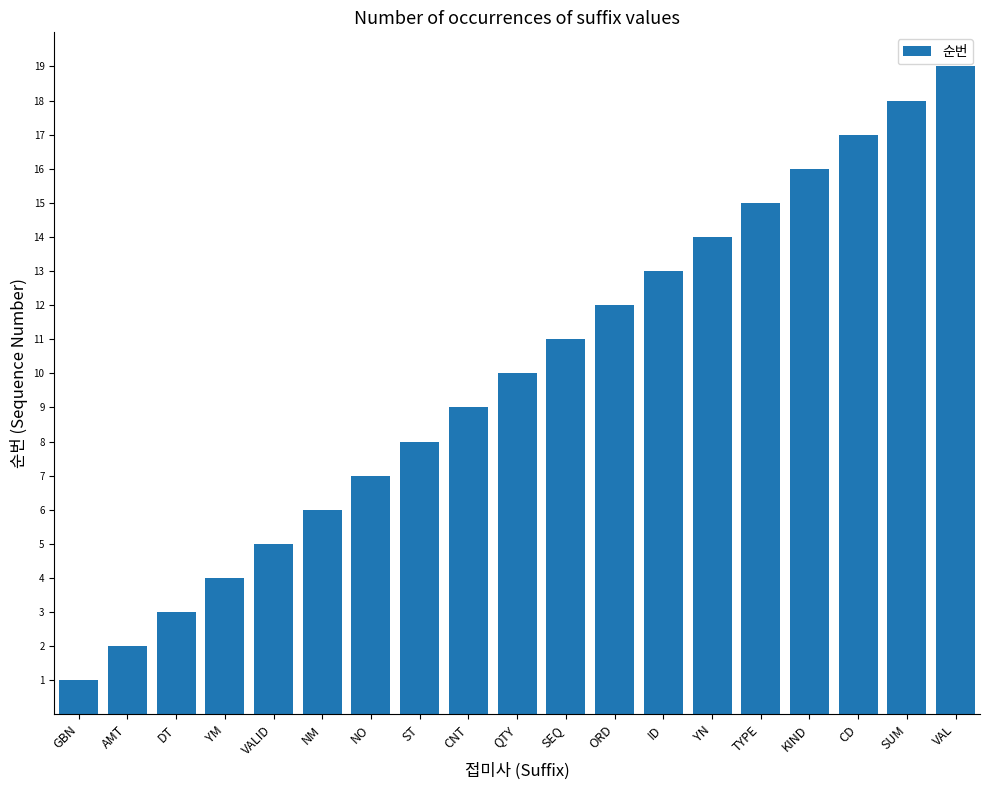

At which category does the chart reach its peak across all series?

VAL